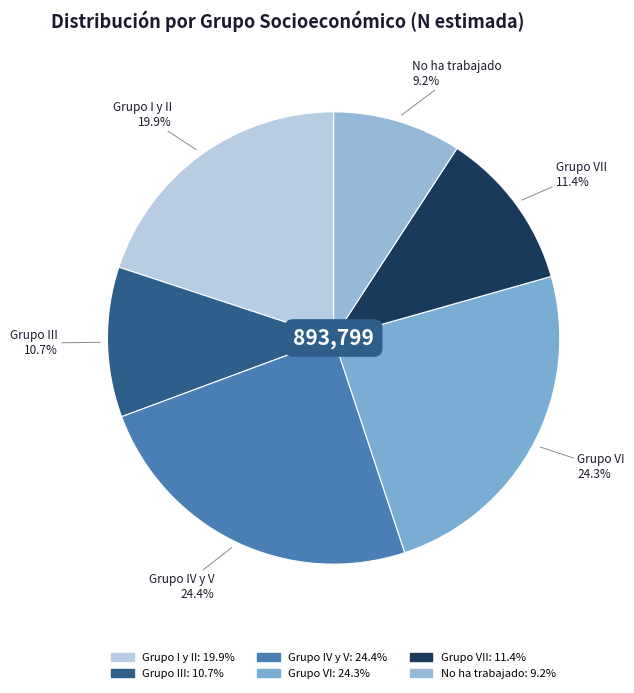

Between Grupo III and Grupo VI, which is larger?

Grupo VI